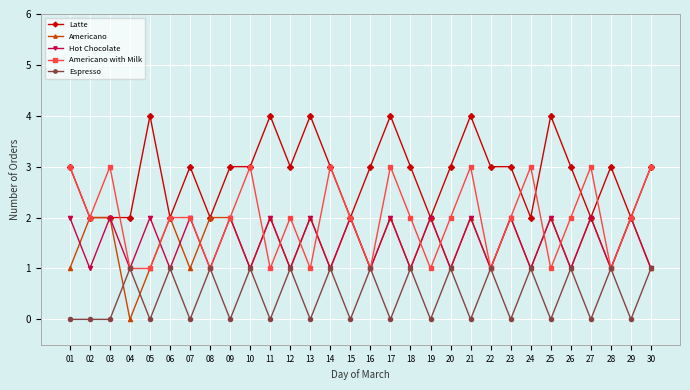

What is the value of the Latte point at the 12th from the left?

3